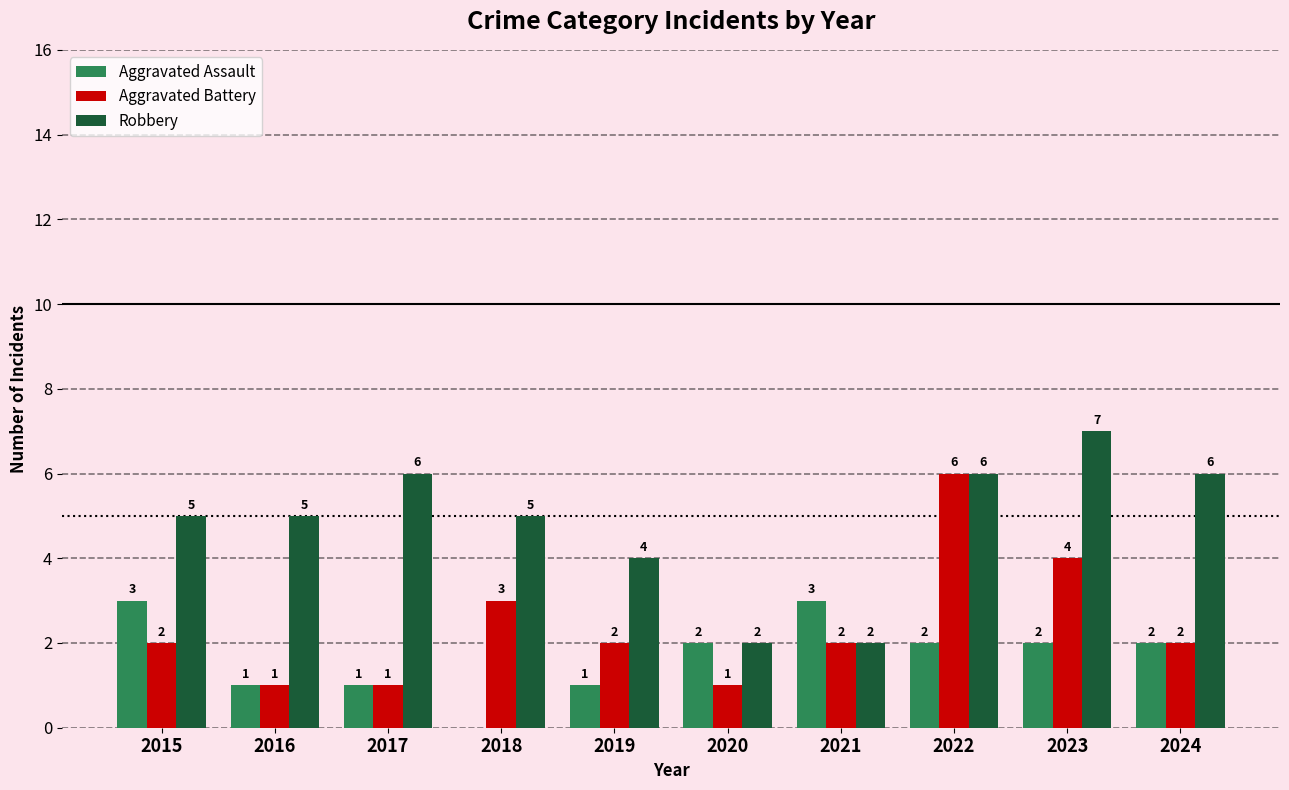

What is the spread (max minus min) of values at 2019?

3